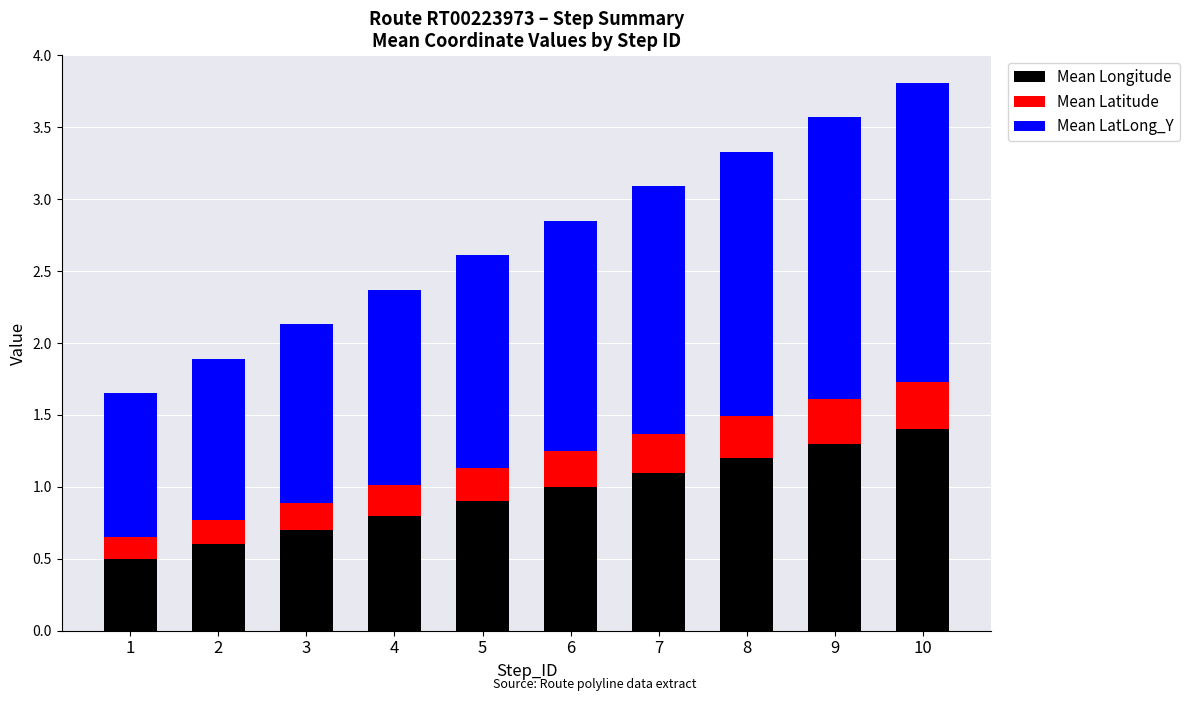

What is the difference between the maximum and minimum values in the Mean Longitude series?

0.9